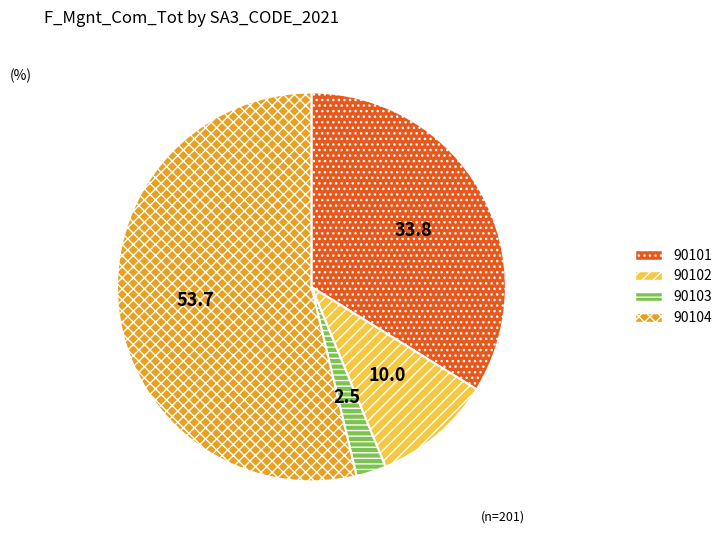

The 90104 slice represents 54% of the pie. True or false?

True